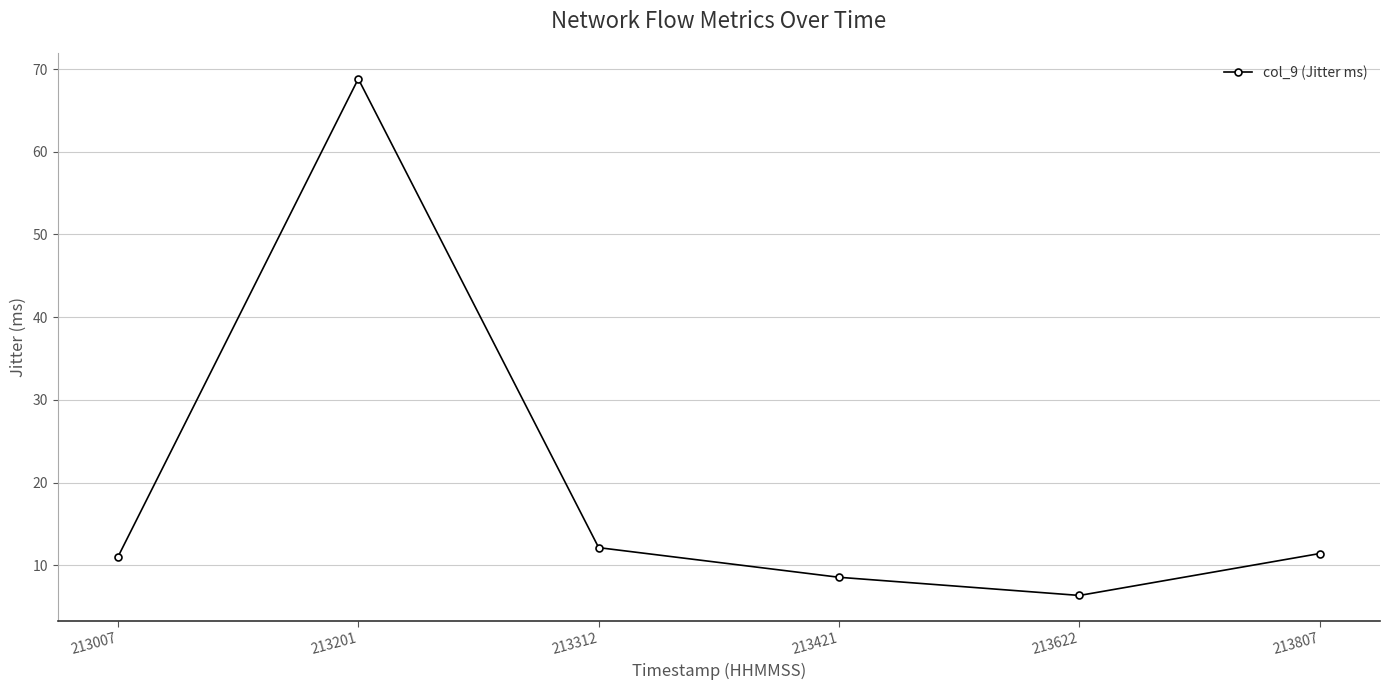

How many values are below 11?

3